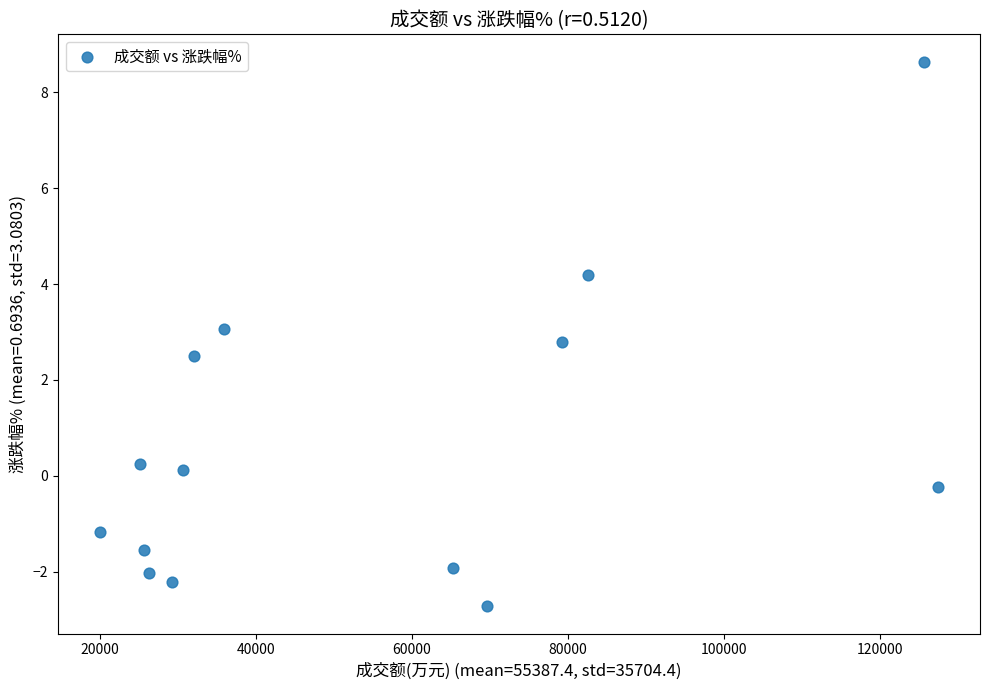

What is the range of X values (max minus min)?

107443.0